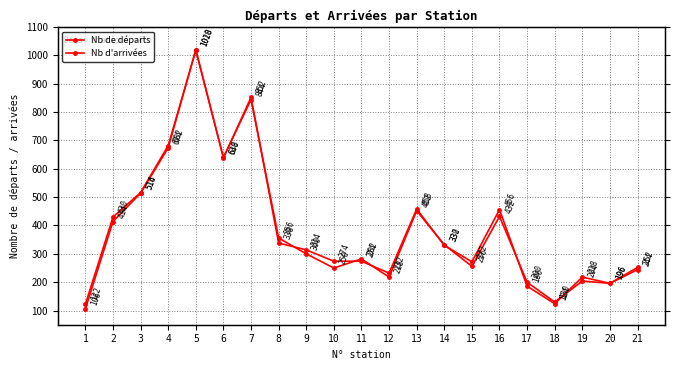

How many lines are shown in the chart?

2